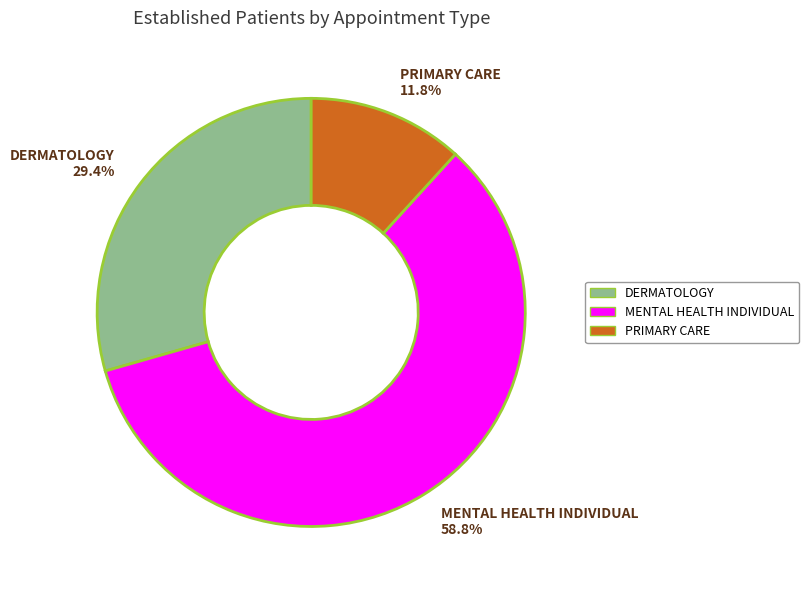

To the nearest percent, what portion does DERMATOLOGY represent?

29%